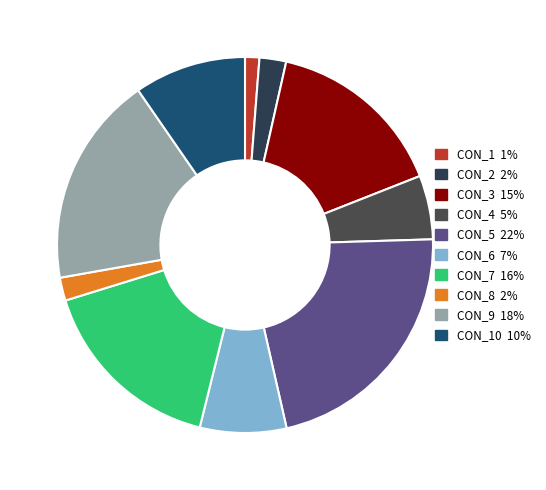

To the nearest percent, what is the difference between the largest and smallest slice percentages?

21%